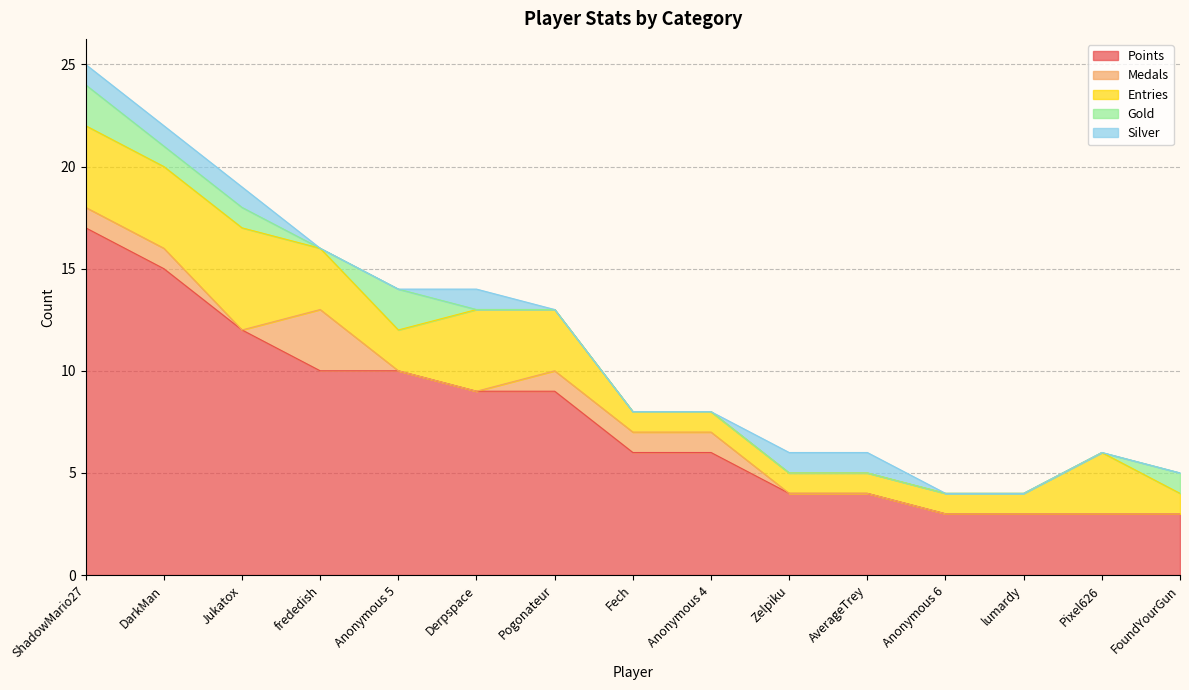

List the labels in order of Points value, largest first.

ShadowMario27, DarkMan, Jukatox, frededish, Anonymous 5, Derpspace, Pogonateur, Fech, Anonymous 4, Zelpiku, AverageTrey, Anonymous 6, lumardy, Pixel626, FoundYourGun